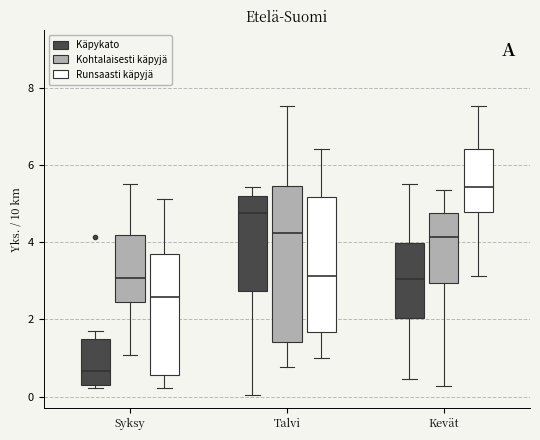

Reading left to right, read every box against the y-axis: the position of its median line, the range the box covers, and the ends of its whiskers. The values are not printed on the chart, so give them approximately, as read against the axis.

Syksy (Käpykato): median 0.6, box 0.4 to 1.6, whiskers 0.2 to 1.8
Syksy (Kohtalaisesti käpyjä): median 3.0, box 2.4 to 4.2, whiskers 1.0 to 5.6
Syksy (Runsaasti käpyjä): median 2.6, box 0.6 to 3.8, whiskers 0.2 to 5.2
Talvi (Käpykato): median 4.8, box 2.8 to 5.2, whiskers 0.0 to 5.4
Talvi (Kohtalaisesti käpyjä): median 4.2, box 1.4 to 5.4, whiskers 0.8 to 7.6
Talvi (Runsaasti käpyjä): median 3.2, box 1.6 to 5.2, whiskers 1.0 to 6.4
Kevät (Käpykato): median 3.0, box 2.0 to 4.0, whiskers 0.4 to 5.6
Kevät (Kohtalaisesti käpyjä): median 4.2, box 3.0 to 4.8, whiskers 0.2 to 5.4
Kevät (Runsaasti käpyjä): median 5.4, box 4.8 to 6.4, whiskers 3.2 to 7.6